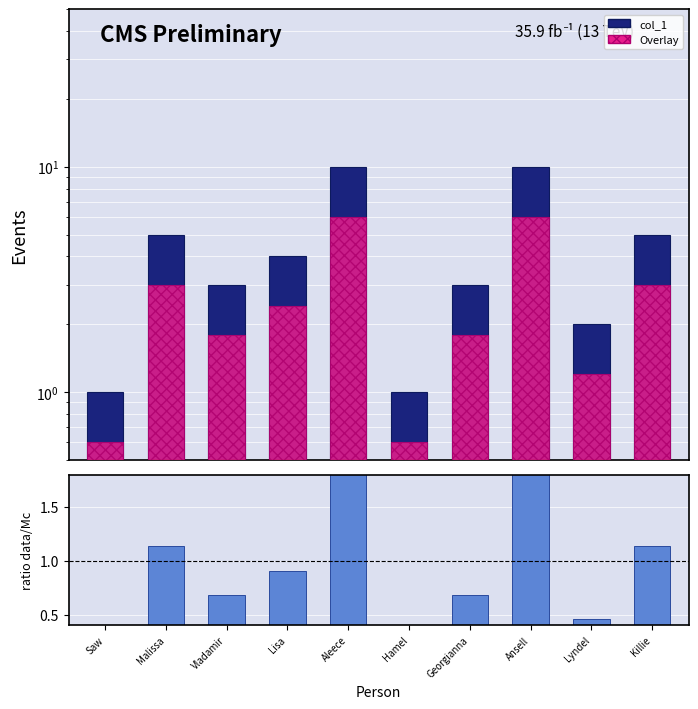

What is the maximum value for ratio data/Mc?

2.3